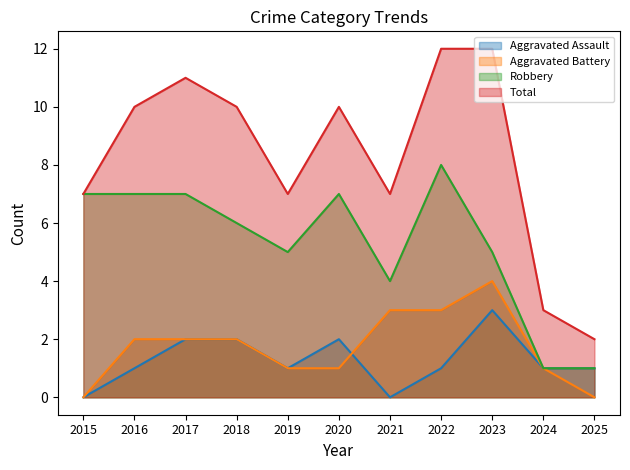

Rank the series by their maximum value, from lowest to highest.

Aggravated Assault, Aggravated Battery, Robbery, Total